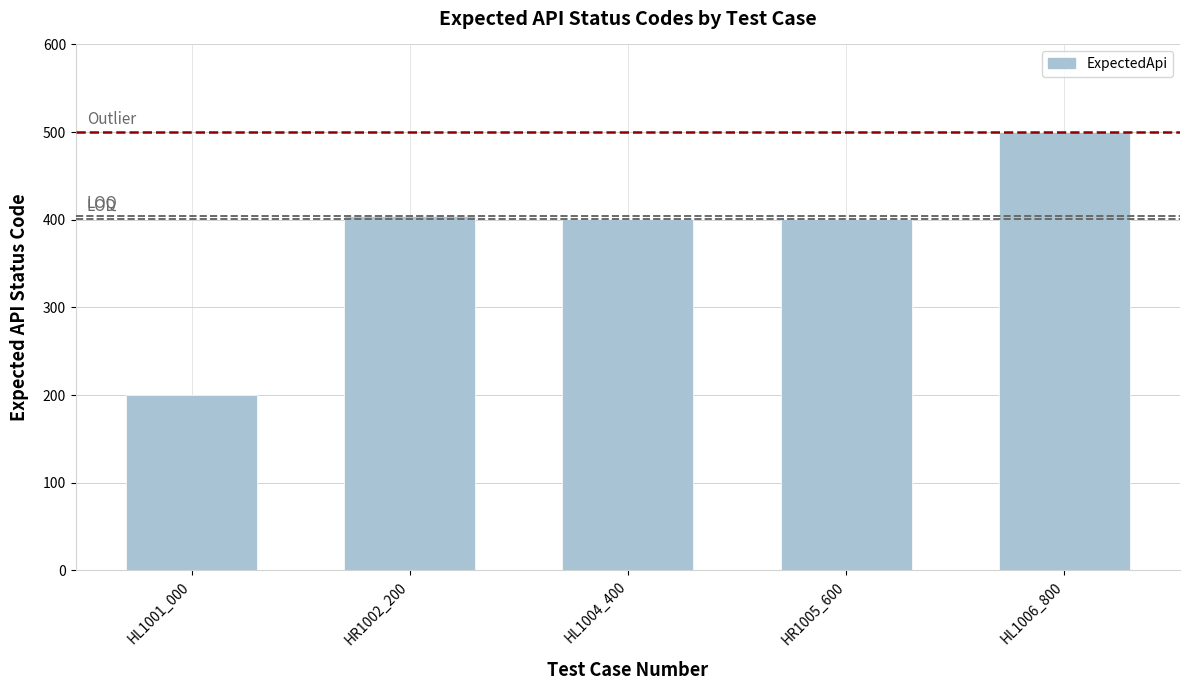

The value at HR1002_200 is 404. True or false?

True